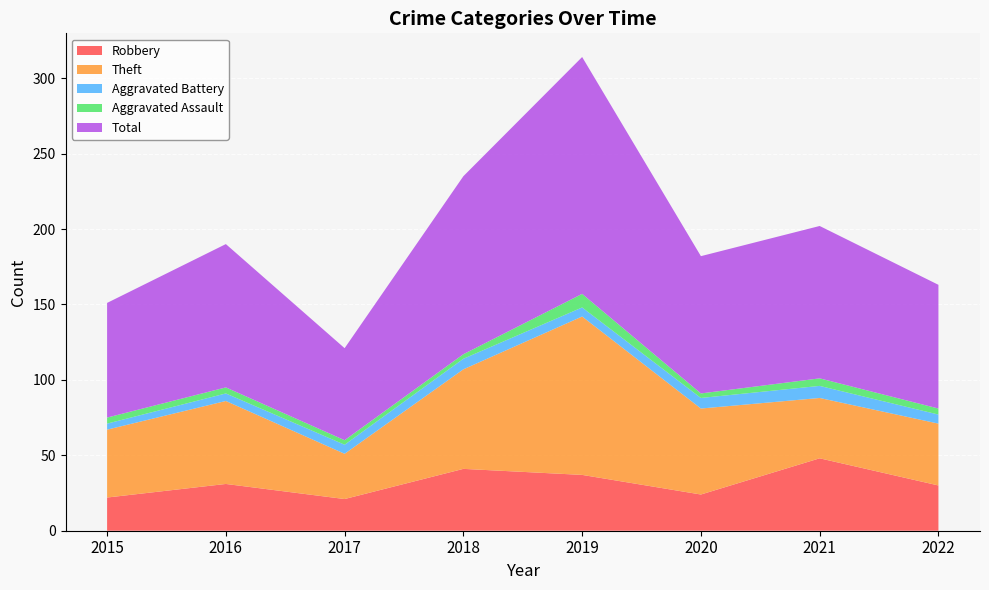

Reading right to left, what are all the values shown in this chart?

Robbery: 30	48	24	37	41	21	31	22
Theft: 41	40	57	105	66	30	55	45
Aggravated Battery: 6	8	7	6	7	6	5	4
Aggravated Assault: 4	5	3	9	3	3	4	4
Total: 82	101	91	157	118	61	95	76